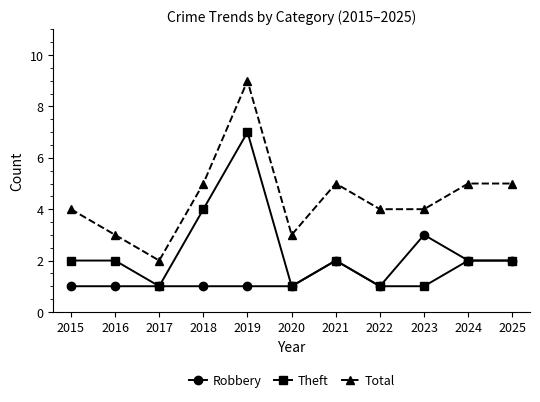

Count the Robbery values in the range 1 to 2.

10